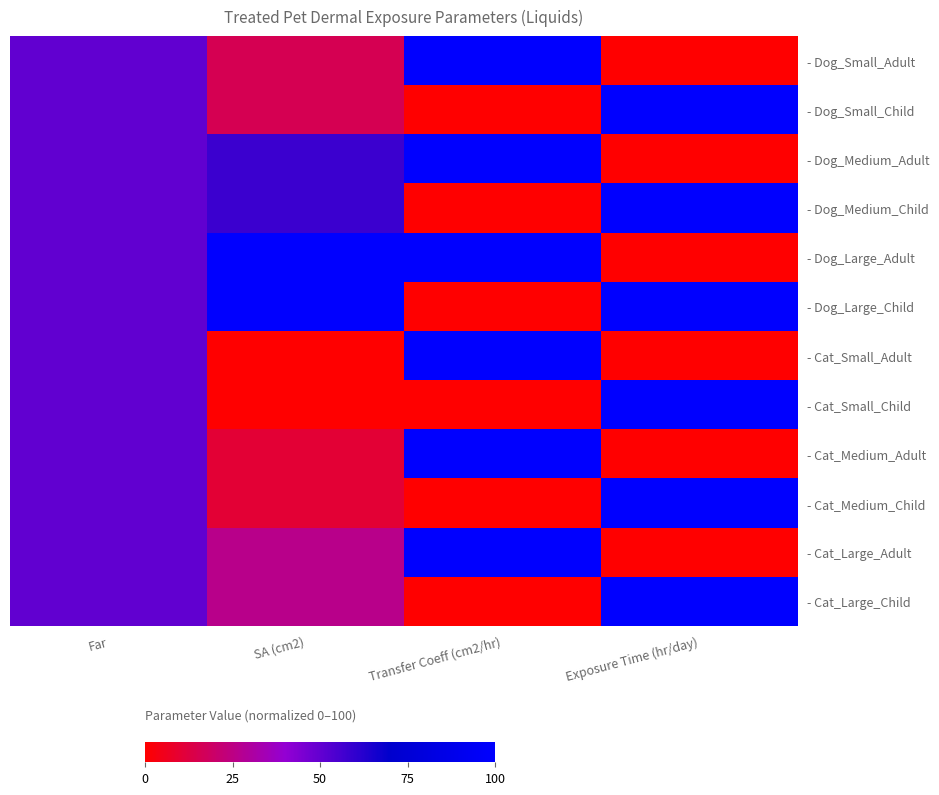

At Far, list the series in order from smallest to largest.

- Dog_Small_Adult, - Dog_Small_Child, - Dog_Medium_Adult, - Dog_Medium_Child, - Dog_Large_Adult, - Dog_Large_Child, - Cat_Small_Adult, - Cat_Small_Child, - Cat_Medium_Adult, - Cat_Medium_Child, - Cat_Large_Adult, - Cat_Large_Child